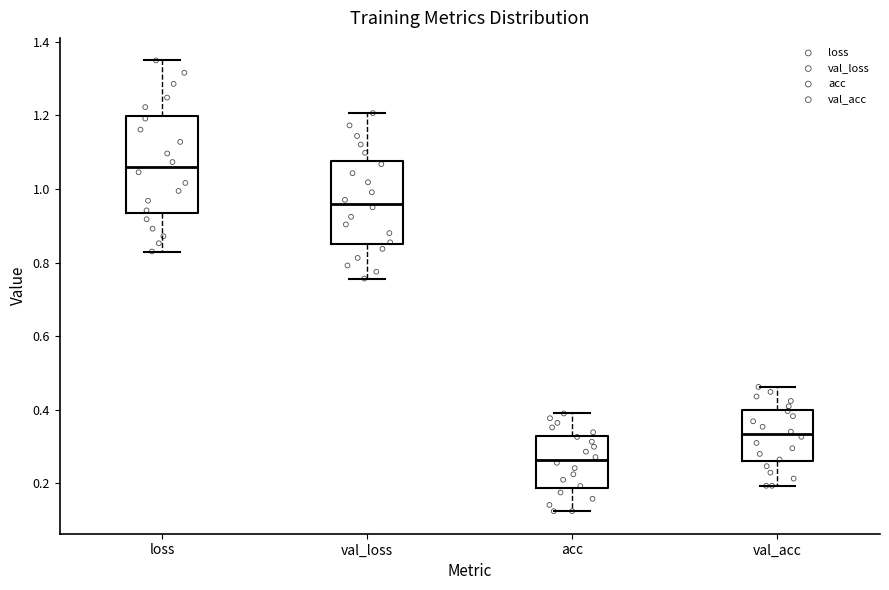

Which box has the highest median line?

loss